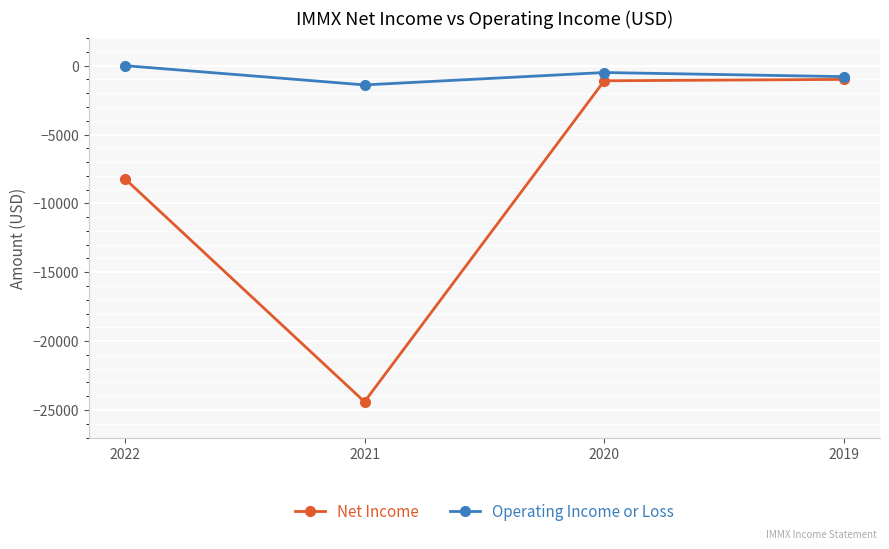

Rank the series by their maximum value, from highest to lowest.

Operating Income or Loss, Net Income